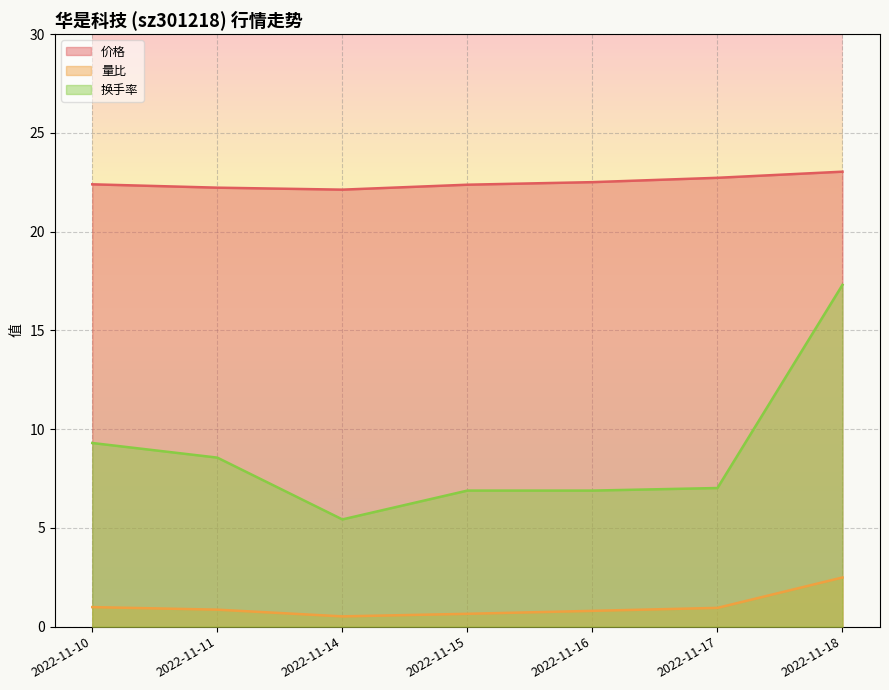

Which category has the highest value across all series?

2022-11-18